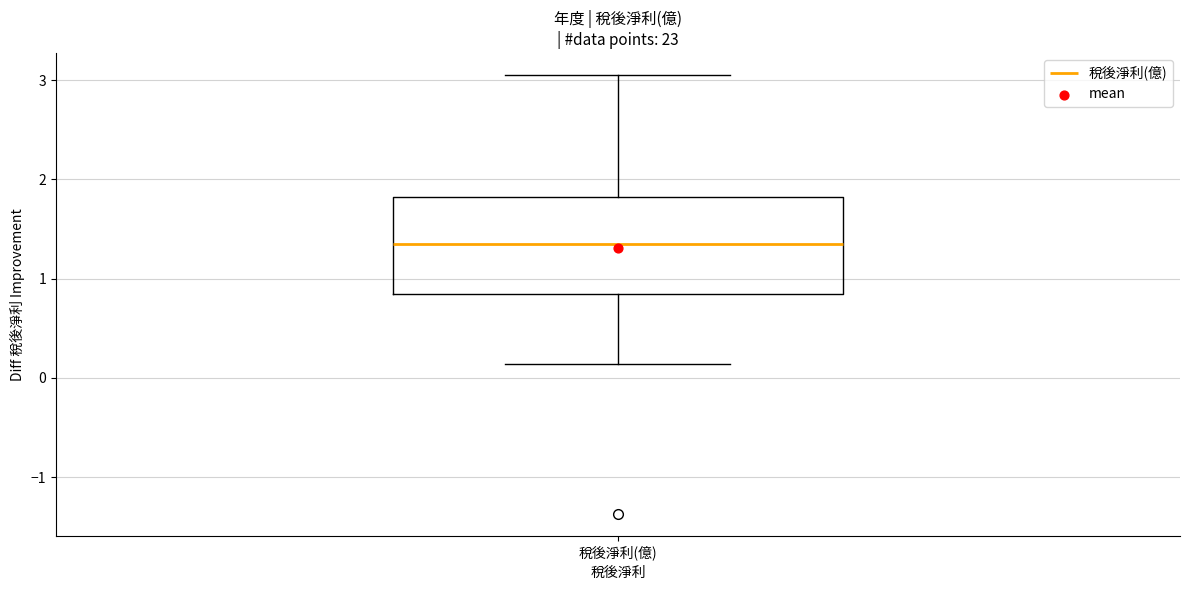

Read this box plot against the y-axis: the position of the median line, the range covered by the box, and the ends of both whiskers. The values are not printed on the chart, so give them approximately, as read against the axis.

median 1.4, box 0.8 to 1.8, whiskers 0.1 to 3.1